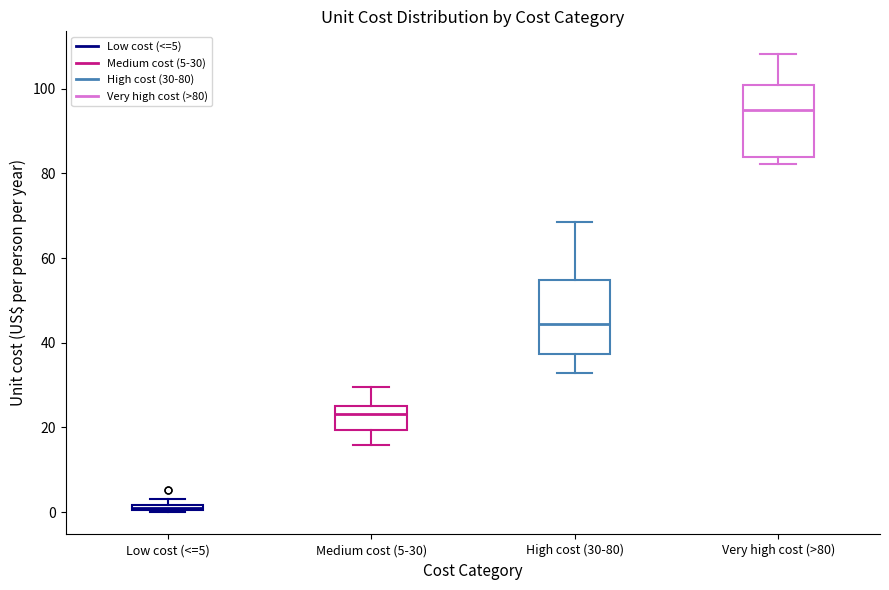

Where is the upper edge of the box for Low cost (<=5) on the y-axis? The values are not printed on the chart, so give them approximately, as read against the axis.

2